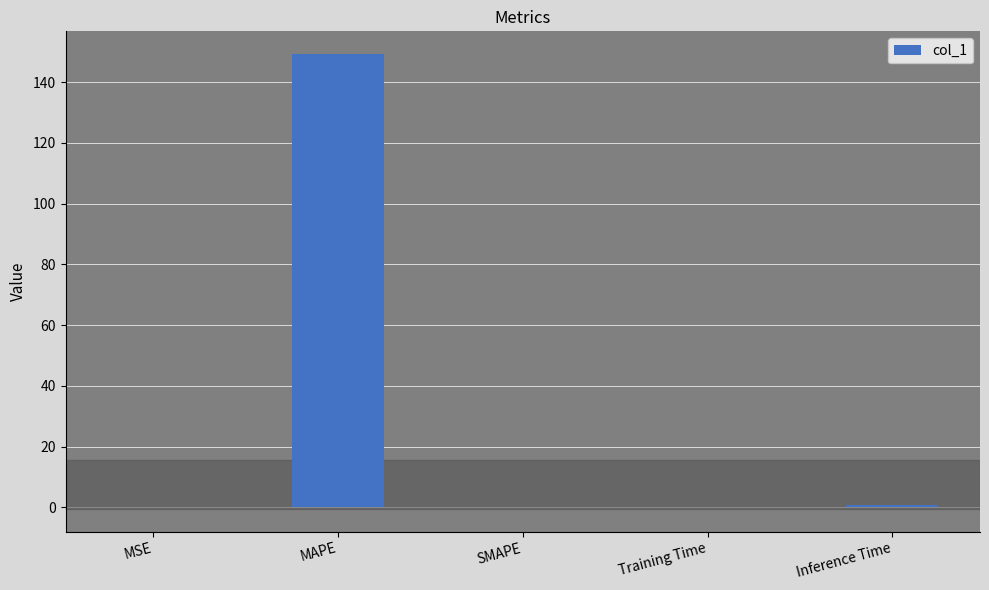

Which category has the highest value across all series?

MAPE